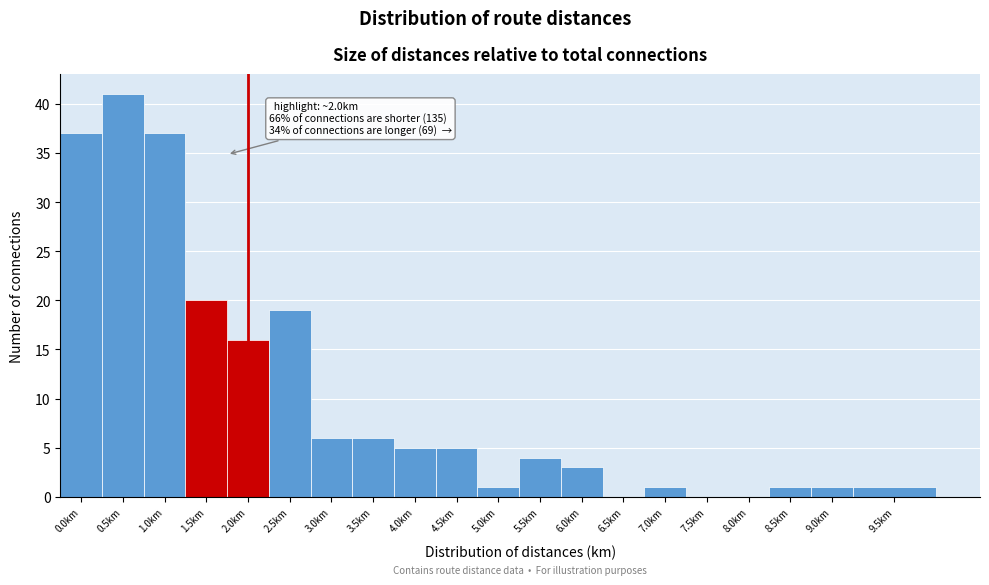

Reading left to right, transcribe all the data shown in this chart.

0.0km=37	0.5km=41	1.0km=37	1.5km=20	2.0km=16	2.5km=19	3.0km=6	3.5km=6	4.0km=5	4.5km=5	5.0km=1	5.5km=4	6.0km=3	6.5km=0	7.0km=1	7.5km=0	8.0km=0	8.5km=1	9.0km=1	9.5km=1